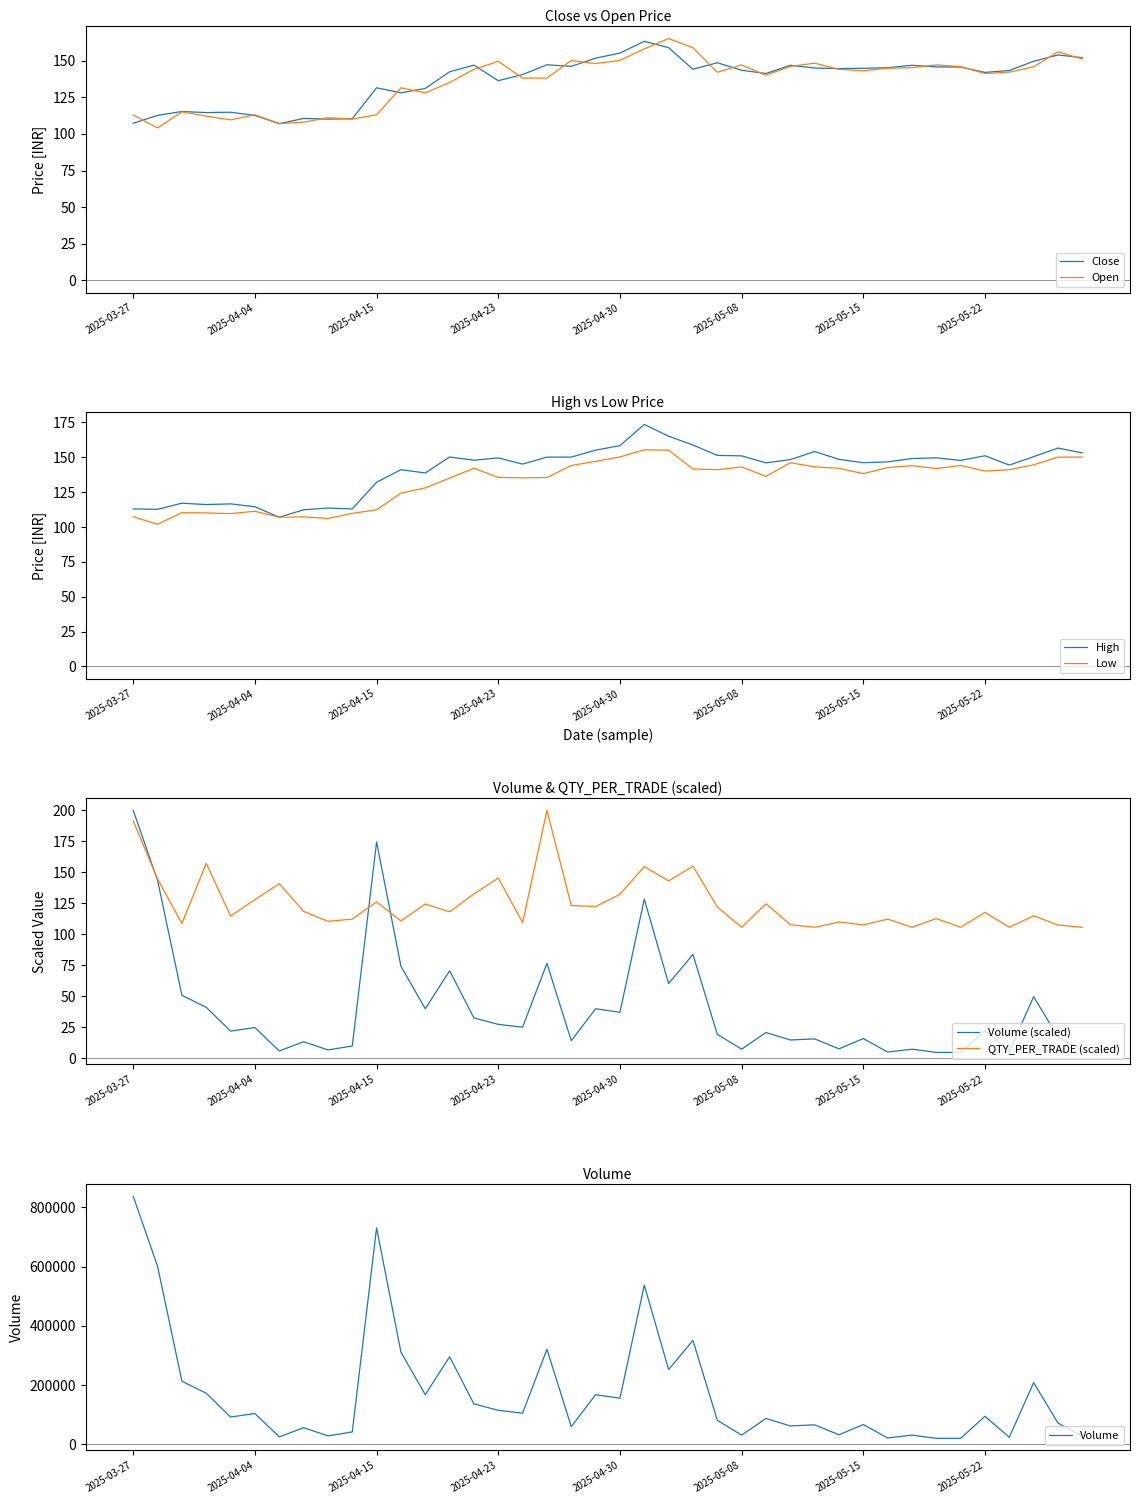

Is it true that High equals 147.7 at 2025-05-21?

True